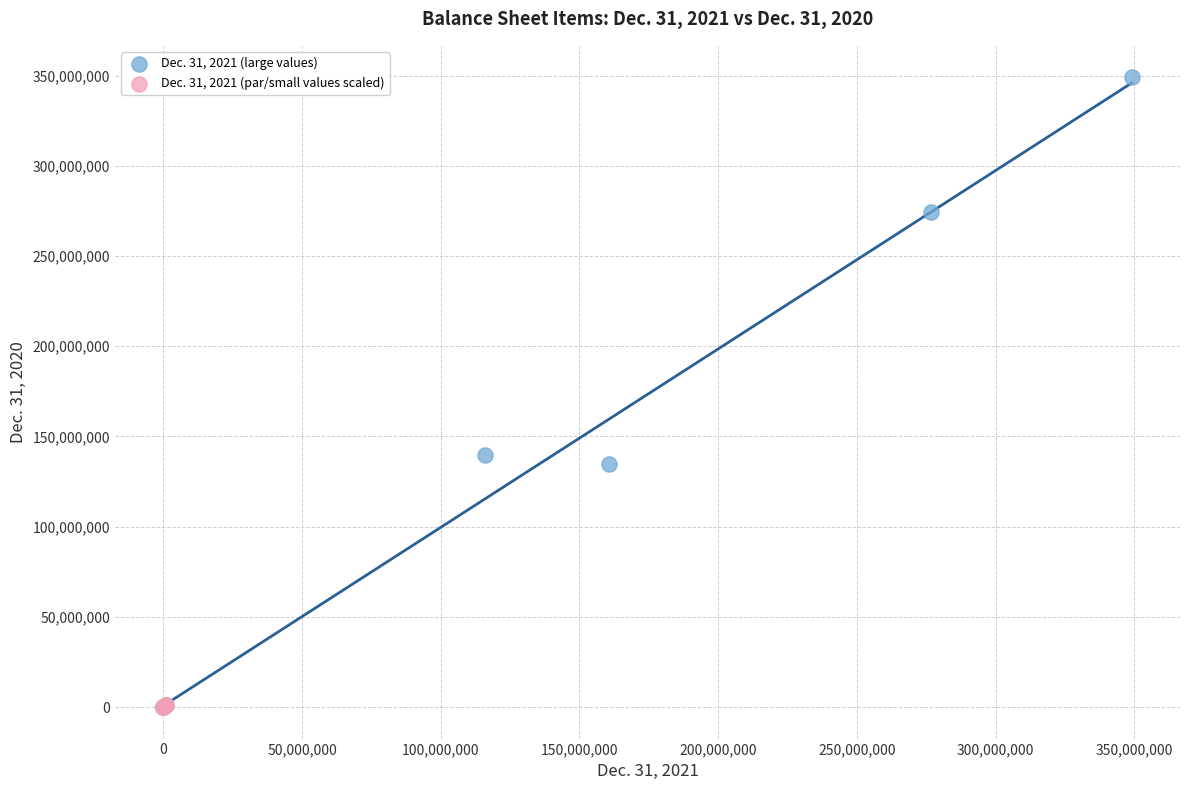

Which series reaches the maximum Y coordinate?

Dec. 31, 2021 (large values)